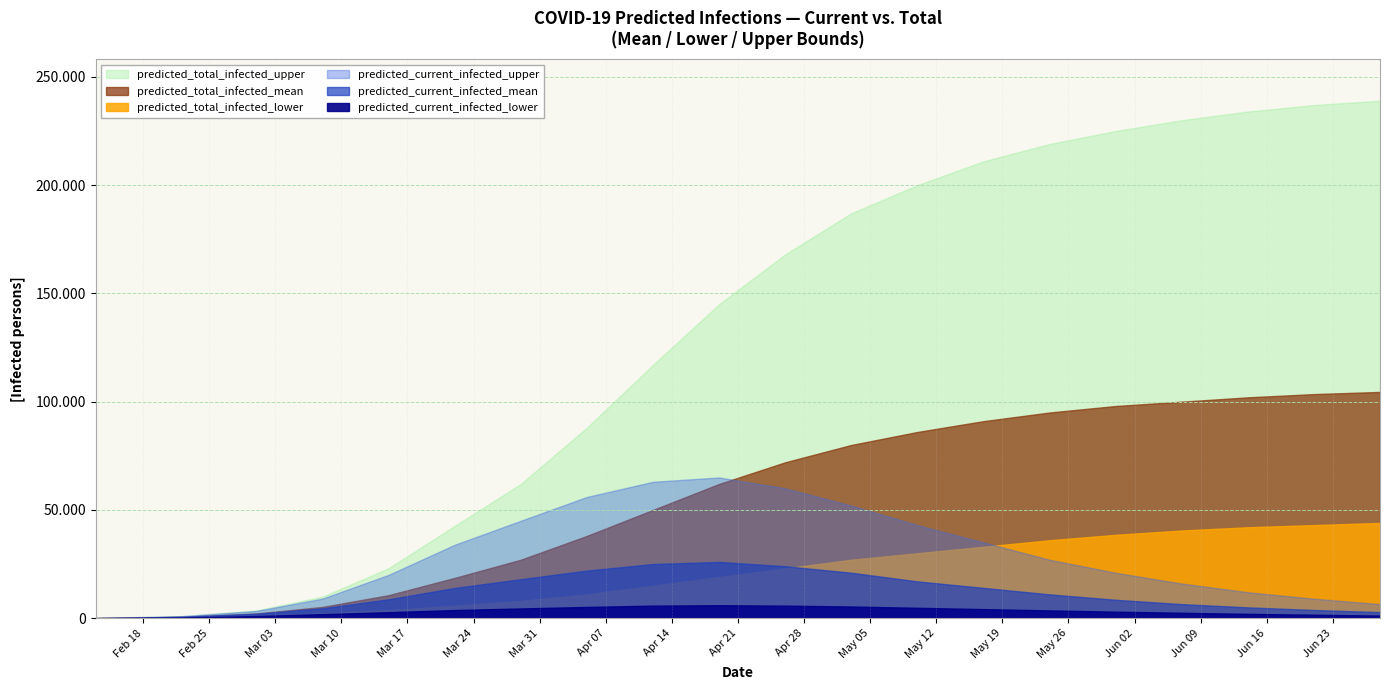

Reading left to right, list all the values displayed in this chart.

predicted_current_infected_lower: 28	322	996	1876	2779	3758	4500	5200	5800	6000	5800	5400	4800	4200	3600	3000	2500	2000	1600	1200
predicted_current_infected_mean: 55	628	2030	4578	8717	13964	18000	22000	25000	26000	24000	21000	17000	14000	11000	8500	6500	5000	3800	2800
predicted_current_infected_upper: 78	907	3357	9052	20021	33917	45000	56000	63000	65000	60000	52000	43000	35000	27000	21000	16000	12000	9000	6500
predicted_total_infected_lower: 28	322	1080	2198	3733	5772	8000	11000	15000	19000	23000	27000	30000	33000	36000	38500	40500	42000	43000	44000
predicted_total_infected_mean: 55	628	2195	5206	10631	18611	27000	38000	50000	62000	72000	80000	86000	91000	95000	98000	100000	102000	103500	104500
predicted_total_infected_upper: 78	907	3591	9959	23088	42610	62000	88000	117000	145000	168000	187000	200000	211000	219000	225000	230000	234000	237000	239000